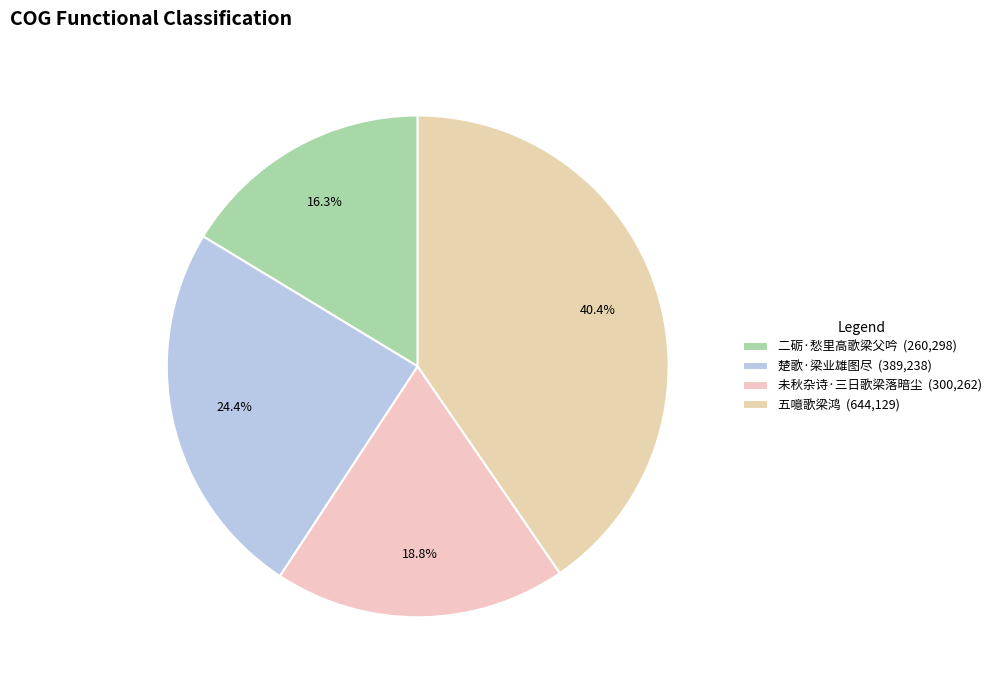

Is it true that 二砺·愁里高歌梁父吟 is 16% of the pie?

True